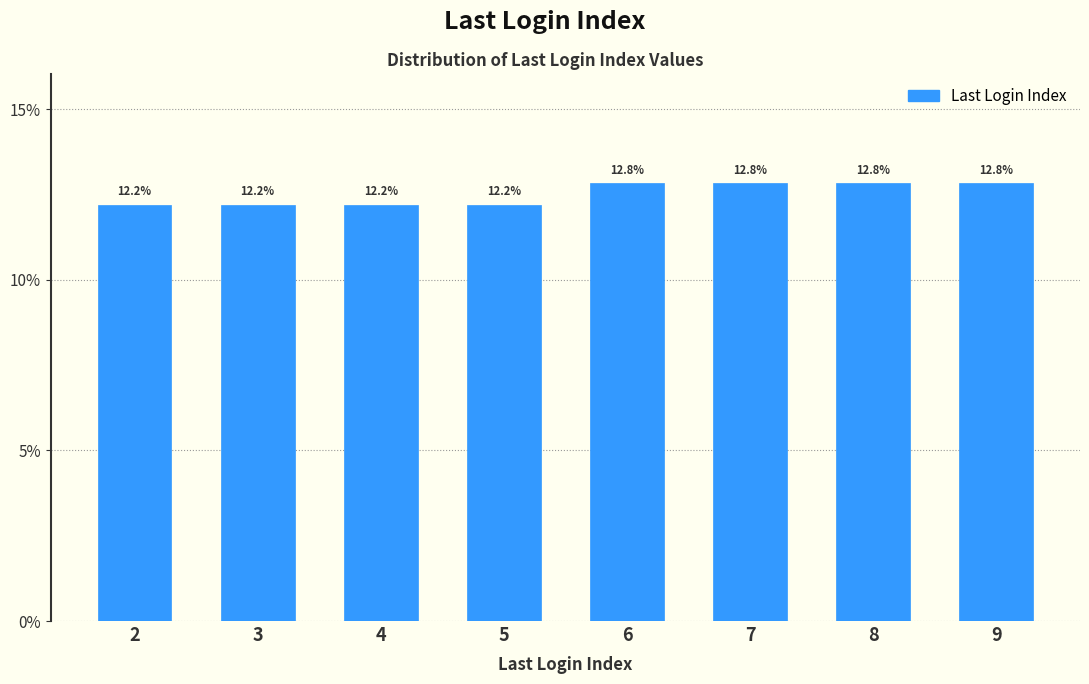

Reading left to right, what are all the values shown in this chart?

2=12.2	3=12.2	4=12.2	5=12.2	6=12.8	7=12.8	8=12.8	9=12.8